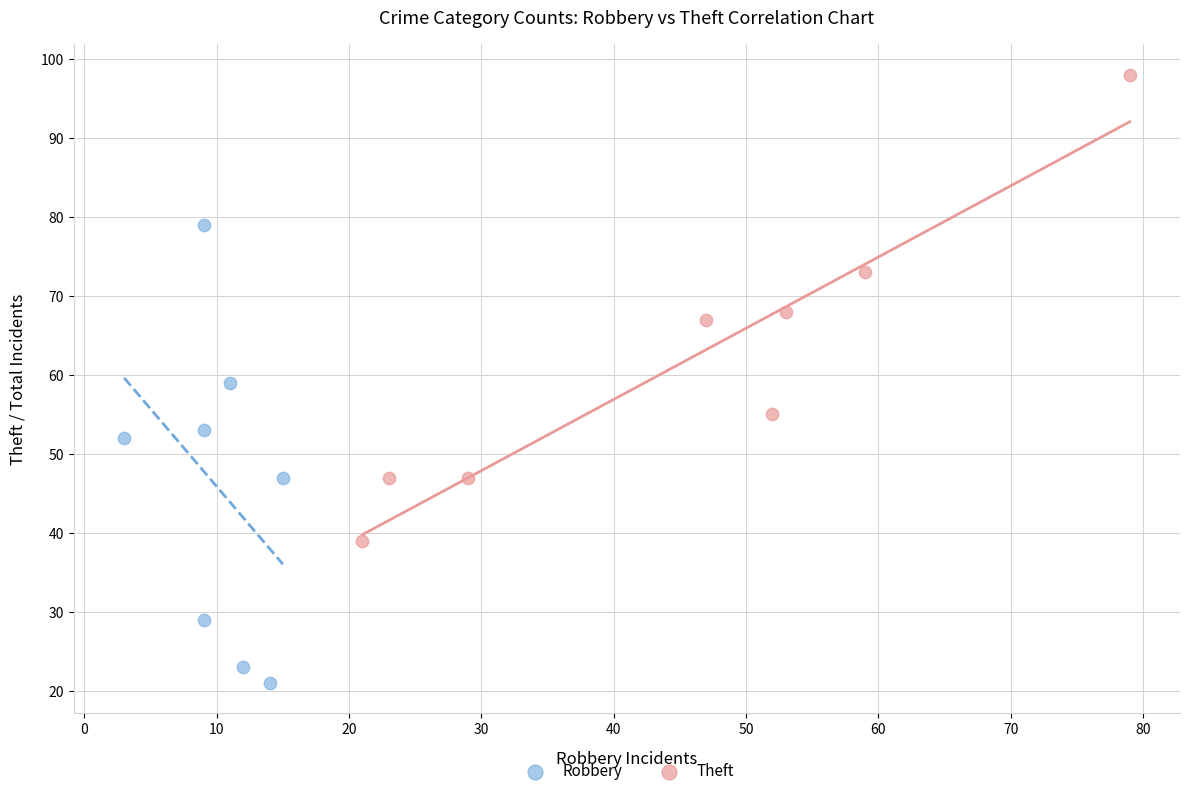

Which series contains the lowest Y value?

Robbery